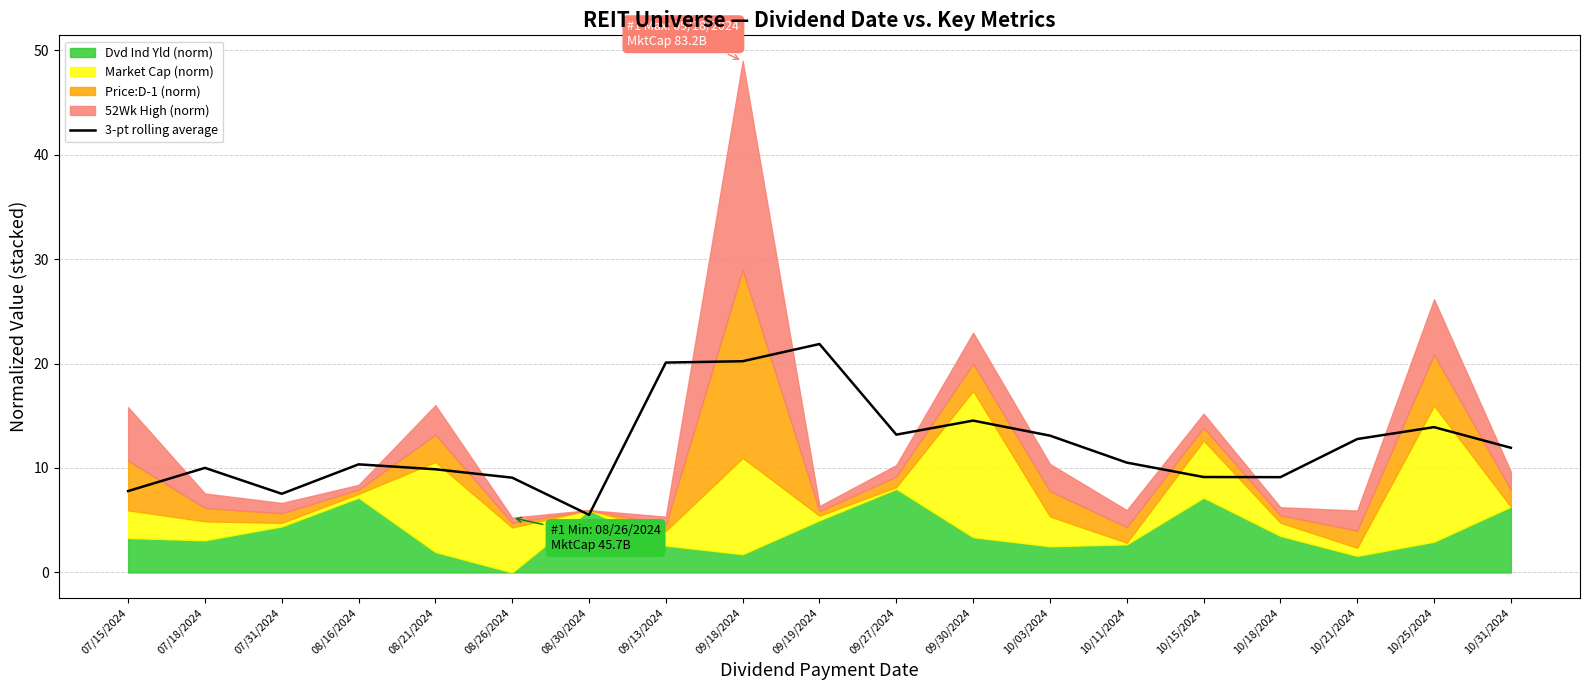

Which has a higher value, 10/11/2024 or 10/21/2024?

10/21/2024